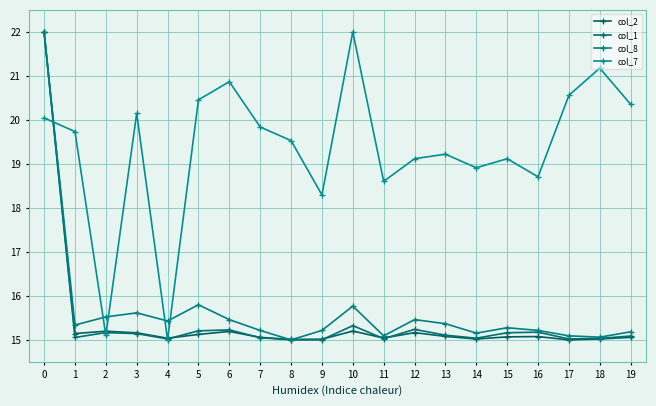

How many lines are shown in the chart?

4